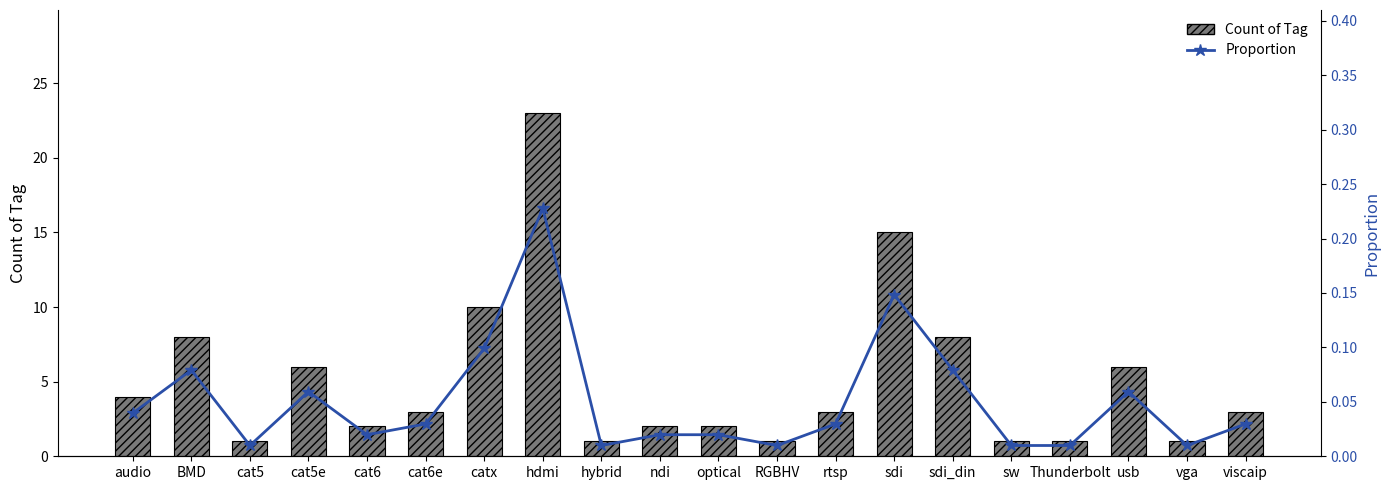

What is the sum of the Count of Tag values at ndi and sdi?

17.0